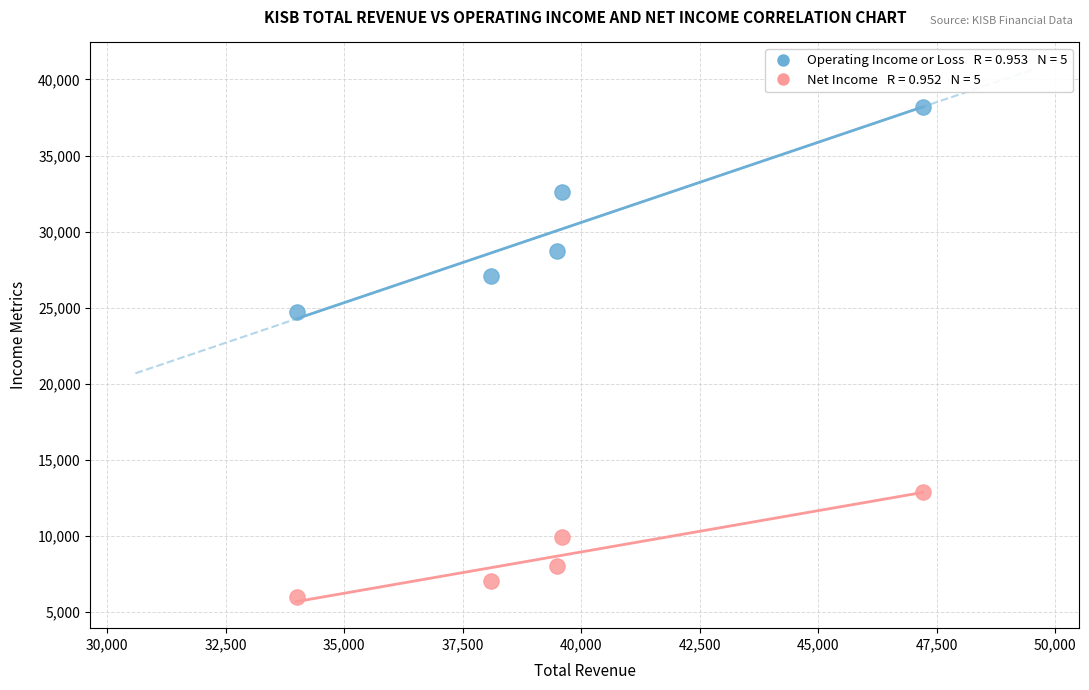

Across all series, what Y value is closest to 22100?

24700